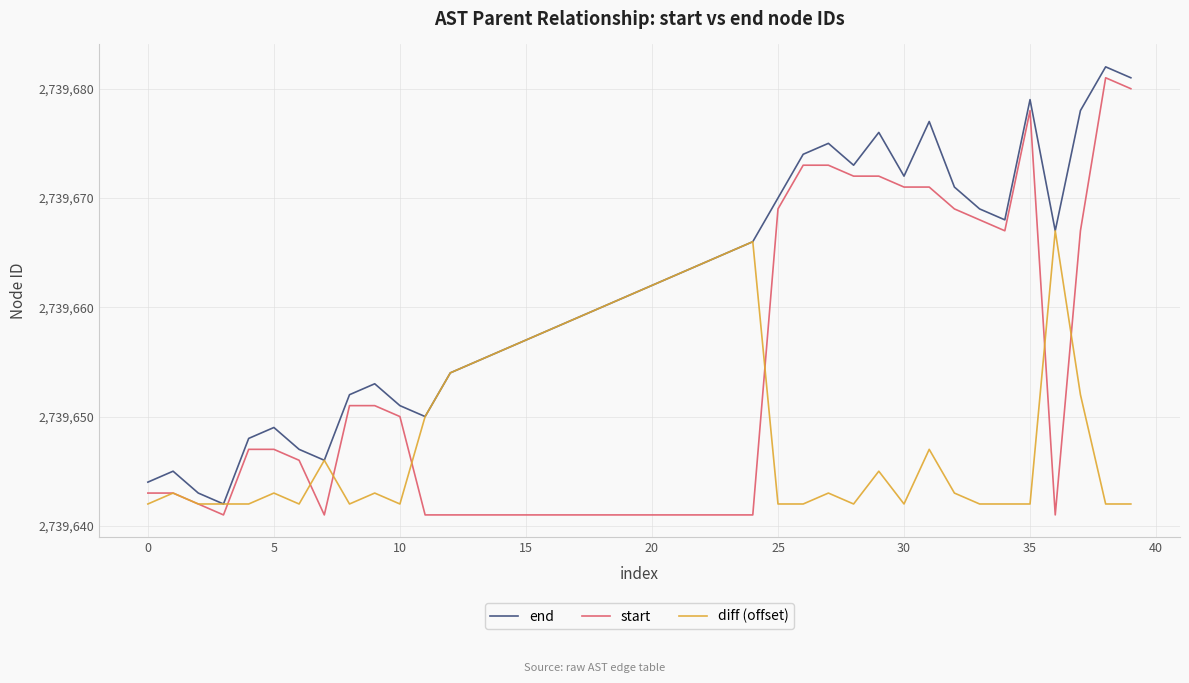

True or false: end and start intersect in this chart.

False